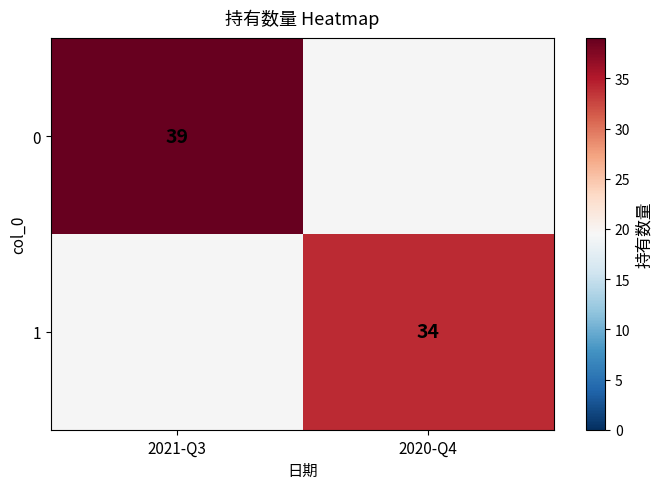

Which has a higher value, 2020-Q4 or 2021-Q3?

2021-Q3